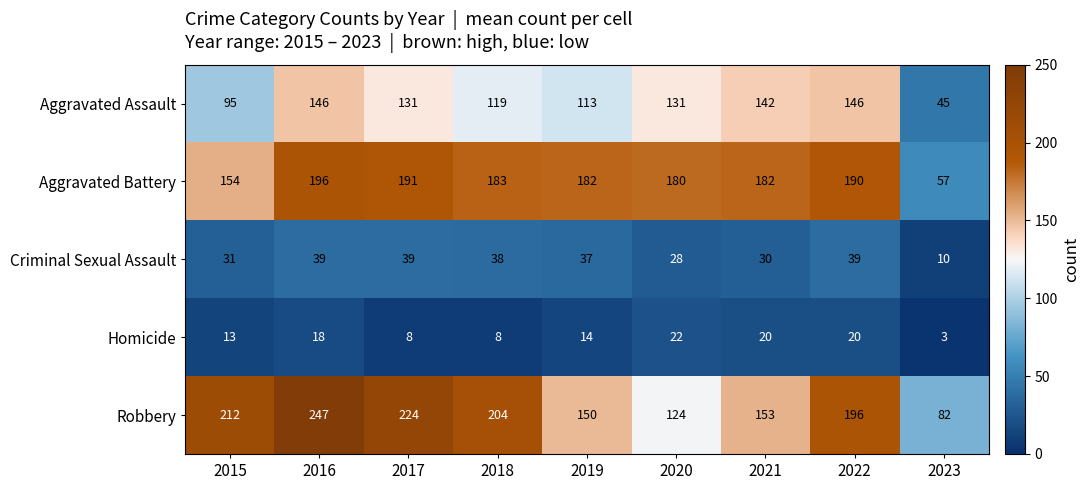

Is it true that Criminal Sexual Assault equals 39 at 2022?

True